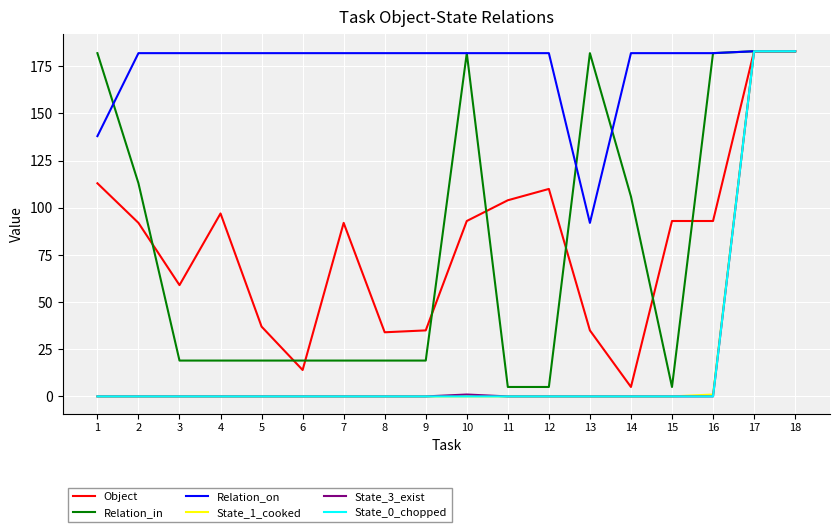

The Object series shows 28 at 3. True or false?

False